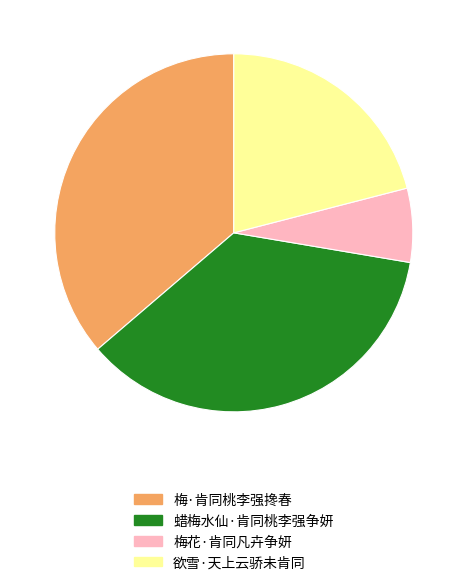

Is there any slice that represents more than half of the pie?

No